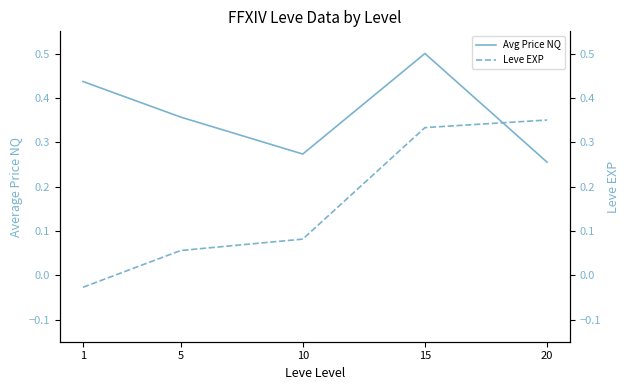

Reading left to right, list all the values displayed in this chart.

Avg Price NQ: 0.4	0.4	0.3	0.5	0.3
Leve EXP: -0.0	0.1	0.1	0.3	0.4